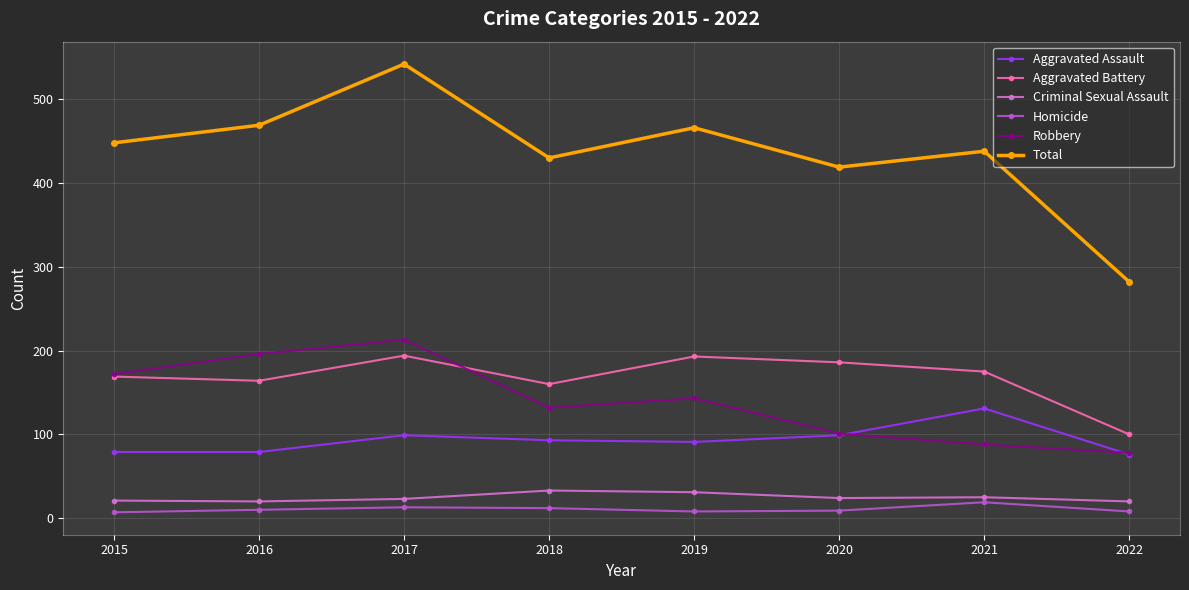

Which label corresponds to the largest value in the chart?

2017